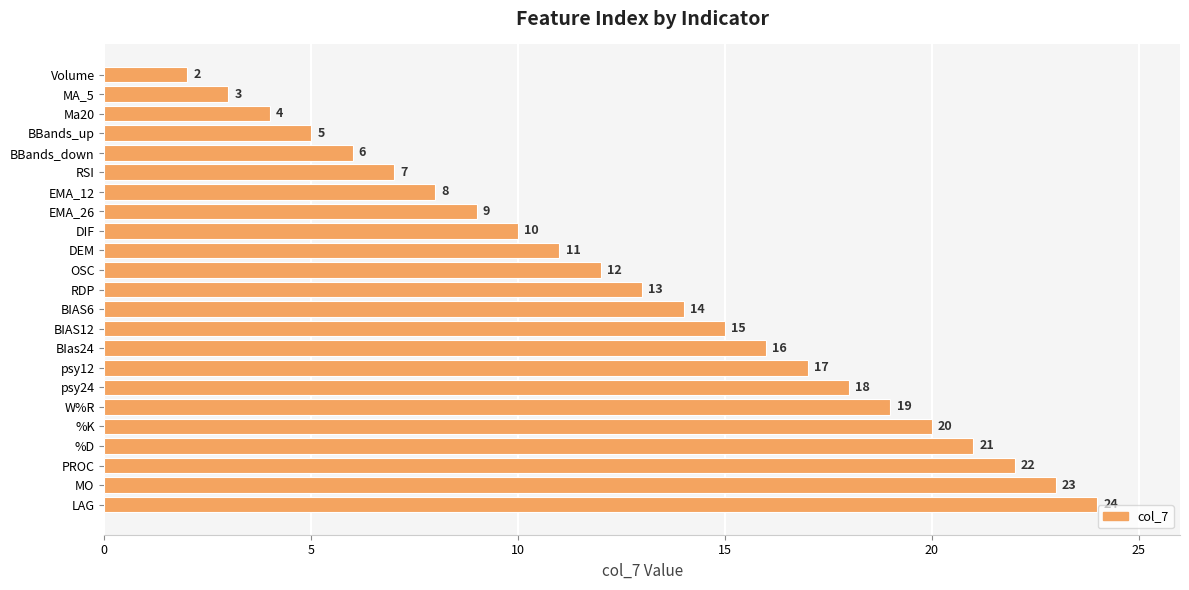

Is it true that the value at DEM is 11?

True